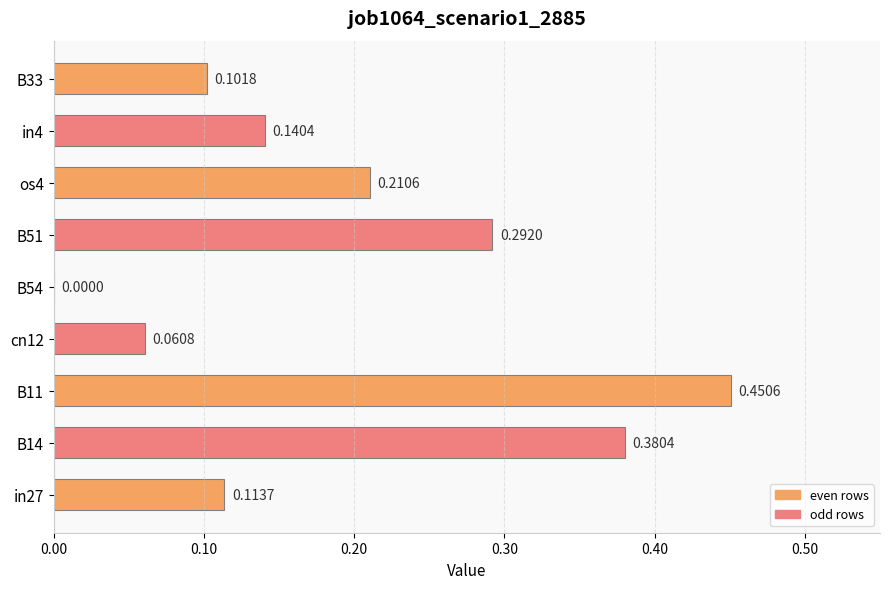

Between in4 and B54, which is larger?

in4